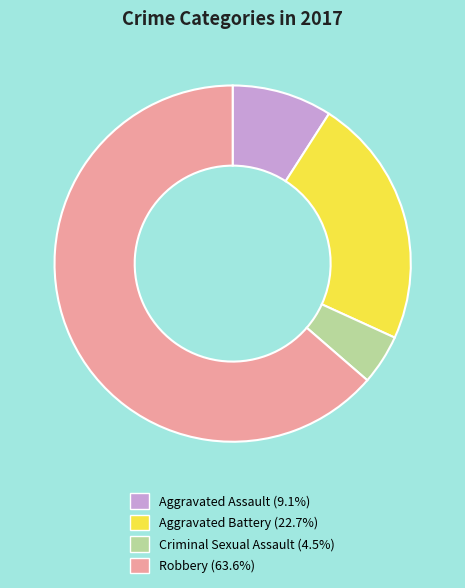

Does Robbery (63.6%) represent more than half of the total?

Yes